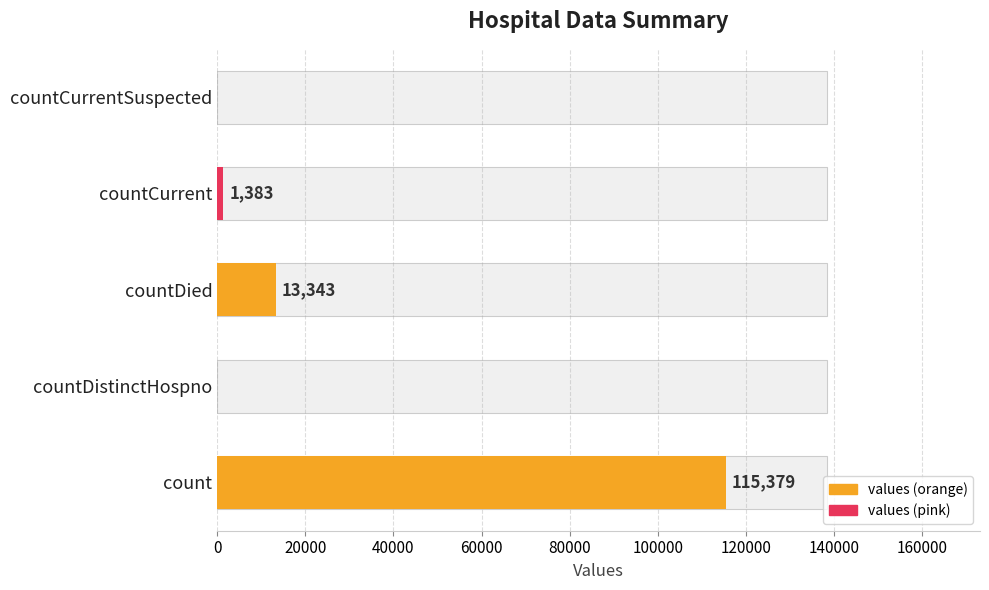

How many data points does each series have?

5